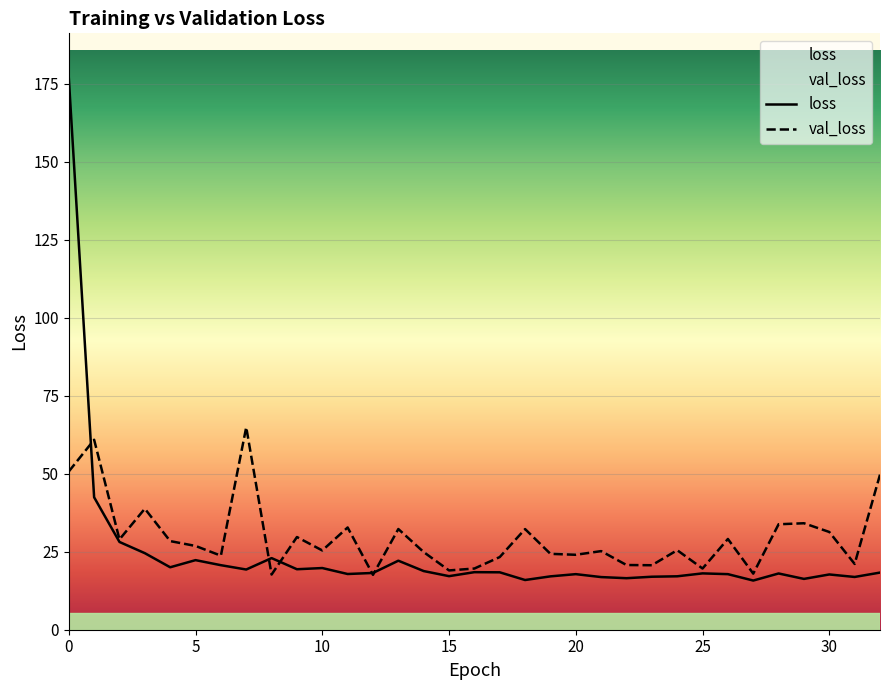

List the series in order of their peak value, lowest first.

val_loss, loss